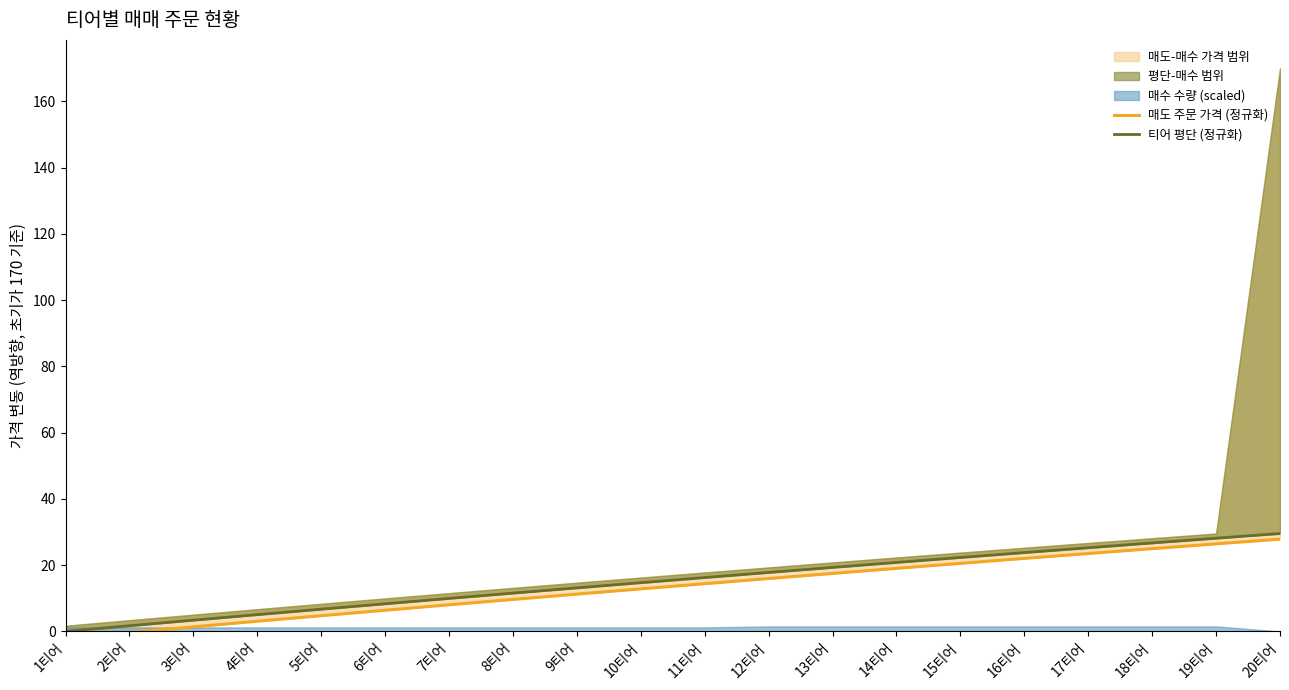

Reading left to right, transcribe all the data shown in this chart.

매도 주문 가격 (정규화): -2.0	-0.3	1.4	3.1	4.7	6.4	8.0	9.7	11.2	12.8	14.4	16.0	17.5	19.0	20.5	22.0	23.5	25.0	26.4	27.9
티어 평단 (정규화): -0.0	1.7	3.4	5.1	6.7	8.3	9.9	11.6	13.1	14.7	16.2	17.8	19.3	20.8	22.3	23.8	25.2	26.7	28.1	29.6